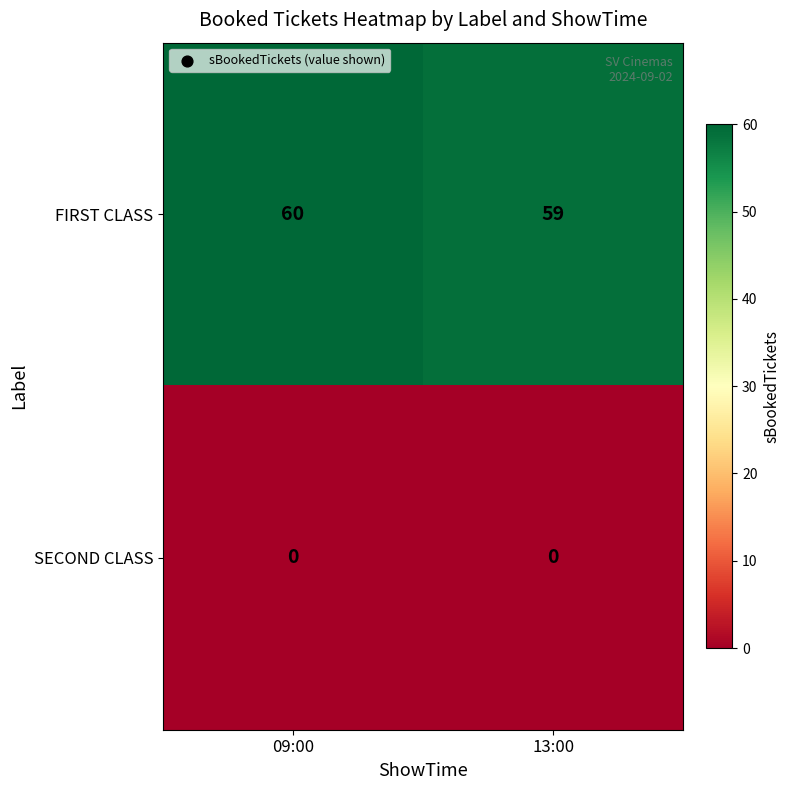

Is it true that FIRST CLASS equals 59 at 13:00?

True